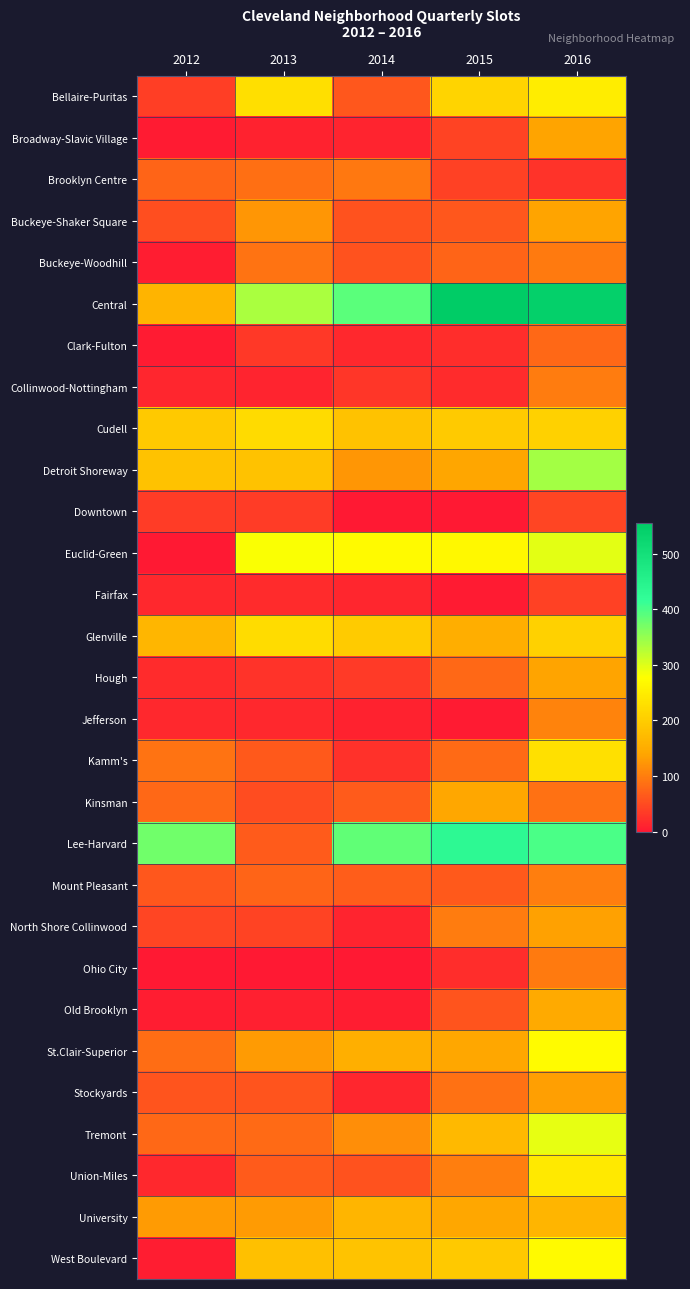

How many data points does each series have?

5